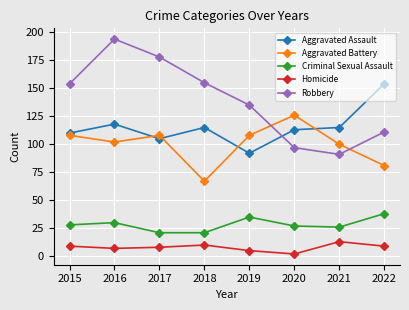

Rank the series by their maximum value, from highest to lowest.

Robbery, Aggravated Assault, Aggravated Battery, Criminal Sexual Assault, Homicide